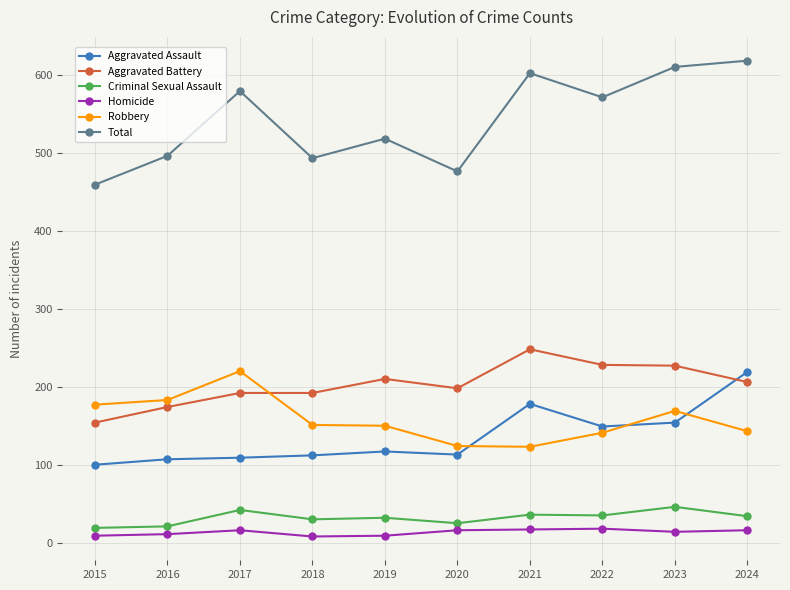

What is the sum of all Robbery values?

1581